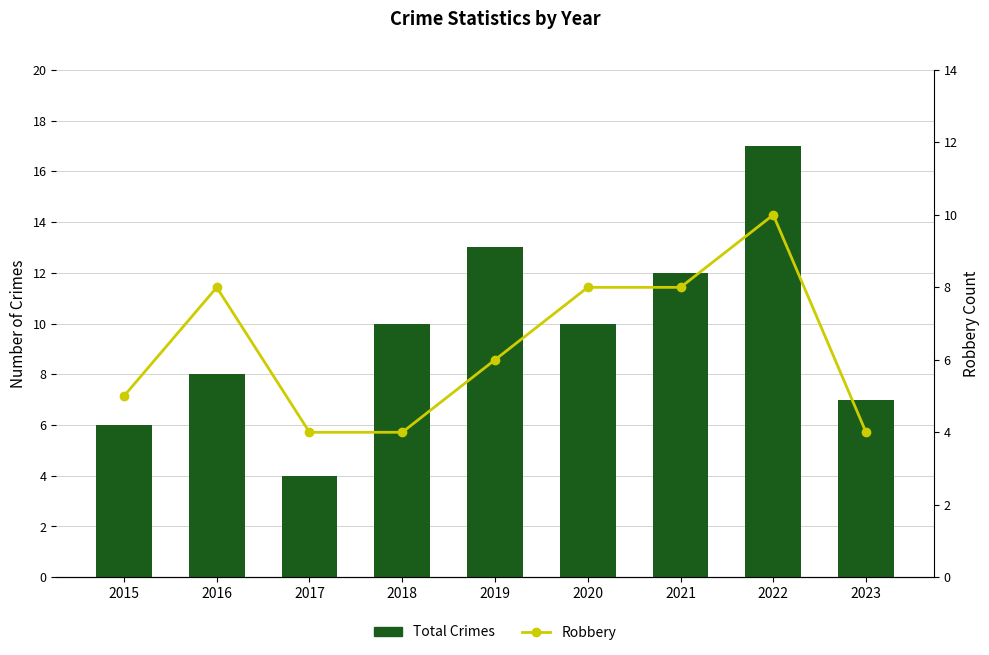

What is the total value across all series at 2022?

27